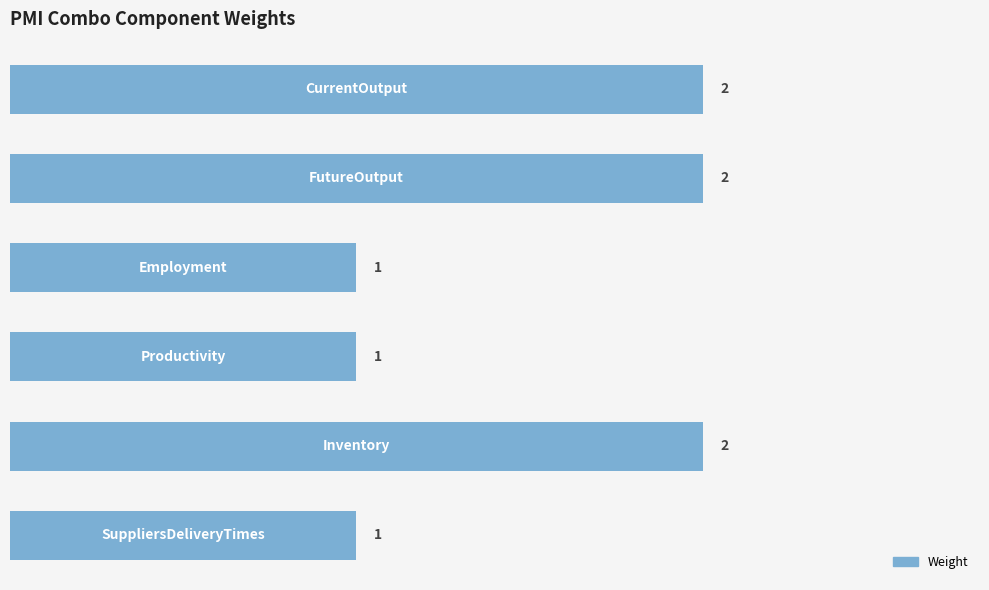

What is the sum of all values?

9